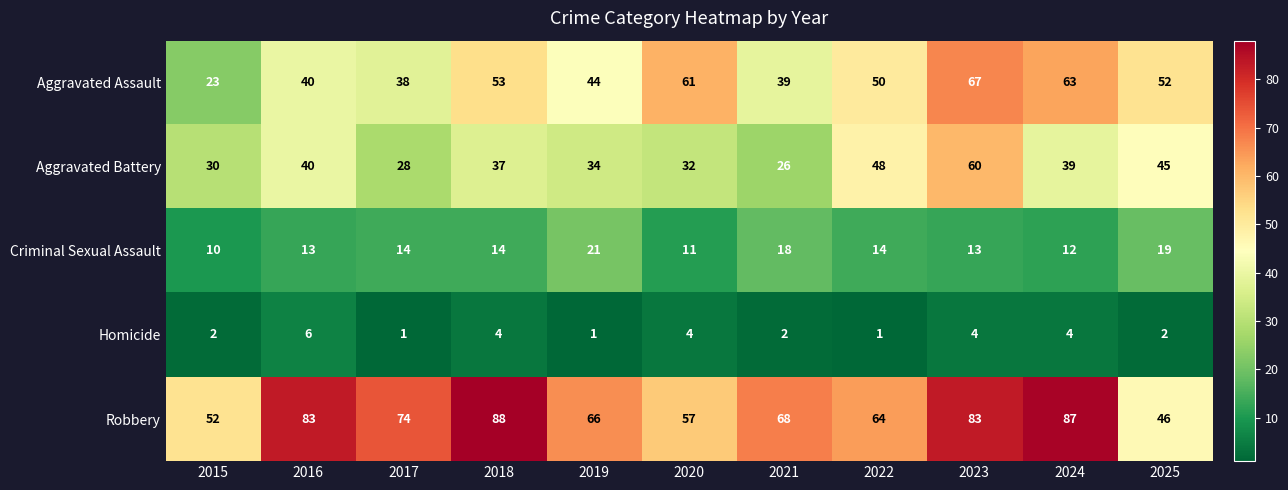

What is the sum of all Aggravated Battery values?

419